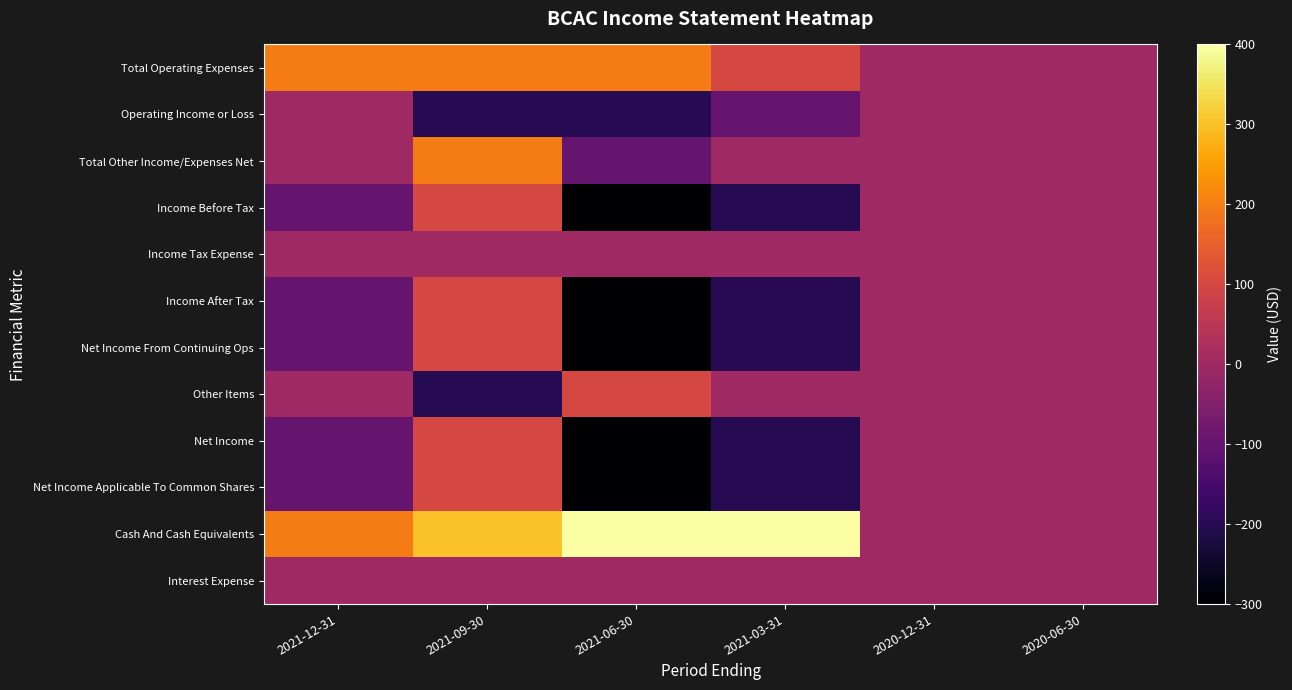

Reading right to left, what are all the values shown in this chart?

Total Operating Expenses: 2020-06-30=0	2020-12-31=0	2021-03-31=100	2021-06-30=200	2021-09-30=200	2021-12-31=200
Operating Income or Loss: 2020-06-30=0	2020-12-31=0	2021-03-31=-100	2021-06-30=-200	2021-09-30=-200	2021-12-31=0
Total Other Income/Expenses Net: 2020-06-30=0	2020-12-31=0	2021-03-31=0	2021-06-30=-100	2021-09-30=200	2021-12-31=0
Income Before Tax: 2020-06-30=0	2020-12-31=0	2021-03-31=-200	2021-06-30=-300	2021-09-30=100	2021-12-31=-100
Income Tax Expense: 2020-06-30=0	2020-12-31=0	2021-03-31=0	2021-06-30=0	2021-09-30=0	2021-12-31=0
Income After Tax: 2020-06-30=0	2020-12-31=0	2021-03-31=-200	2021-06-30=-300	2021-09-30=100	2021-12-31=-100
Net Income From Continuing Ops: 2020-06-30=0	2020-12-31=0	2021-03-31=-200	2021-06-30=-300	2021-09-30=100	2021-12-31=-100
Other Items: 2020-06-30=0	2020-12-31=0	2021-03-31=0	2021-06-30=100	2021-09-30=-200	2021-12-31=0
Net Income: 2020-06-30=0	2020-12-31=0	2021-03-31=-200	2021-06-30=-300	2021-09-30=100	2021-12-31=-100
Net Income Applicable To Common Shares: 2020-06-30=0	2020-12-31=0	2021-03-31=-200	2021-06-30=-300	2021-09-30=100	2021-12-31=-100
Cash And Cash Equivalents: 2020-06-30=0	2020-12-31=0	2021-03-31=400	2021-06-30=400	2021-09-30=300	2021-12-31=200
Interest Expense: 2020-06-30=0	2020-12-31=0	2021-03-31=0	2021-06-30=0	2021-09-30=0	2021-12-31=0